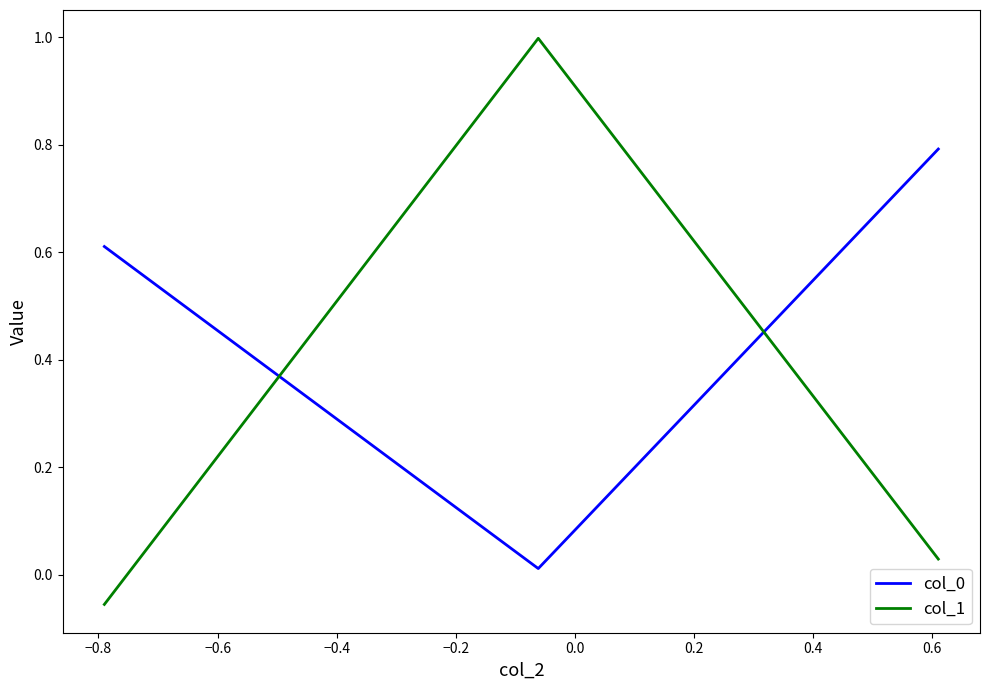

What is the maximum value shown in the chart?

1.0